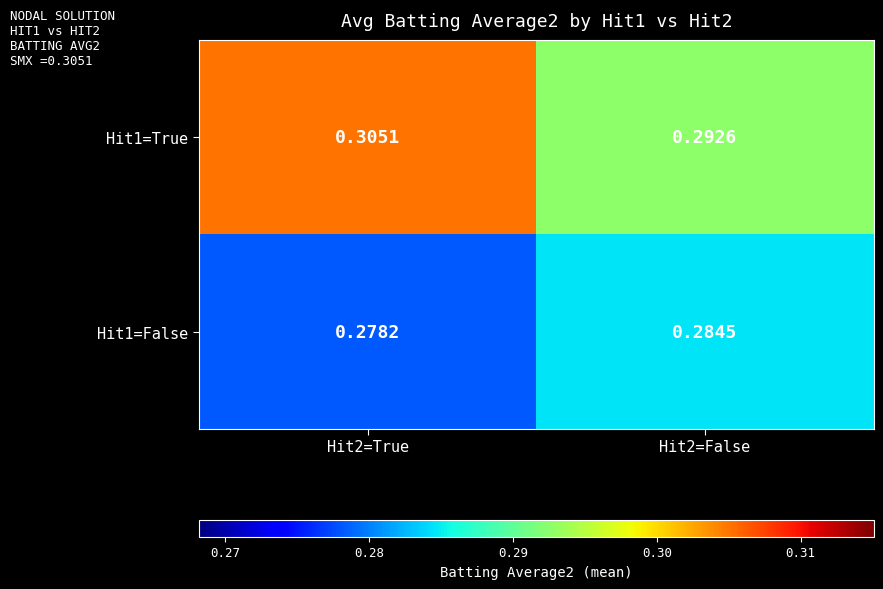

Is the value of Hit1=False at Hit2=True greater than the value of Hit1=True at Hit2=False?

No